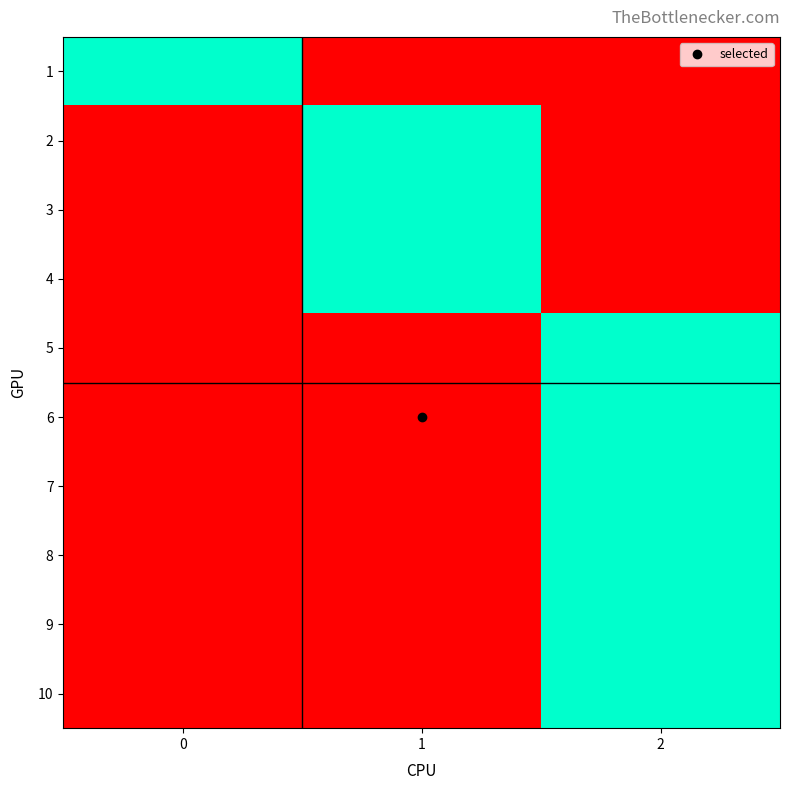

Which series has the largest total across all categories?

1